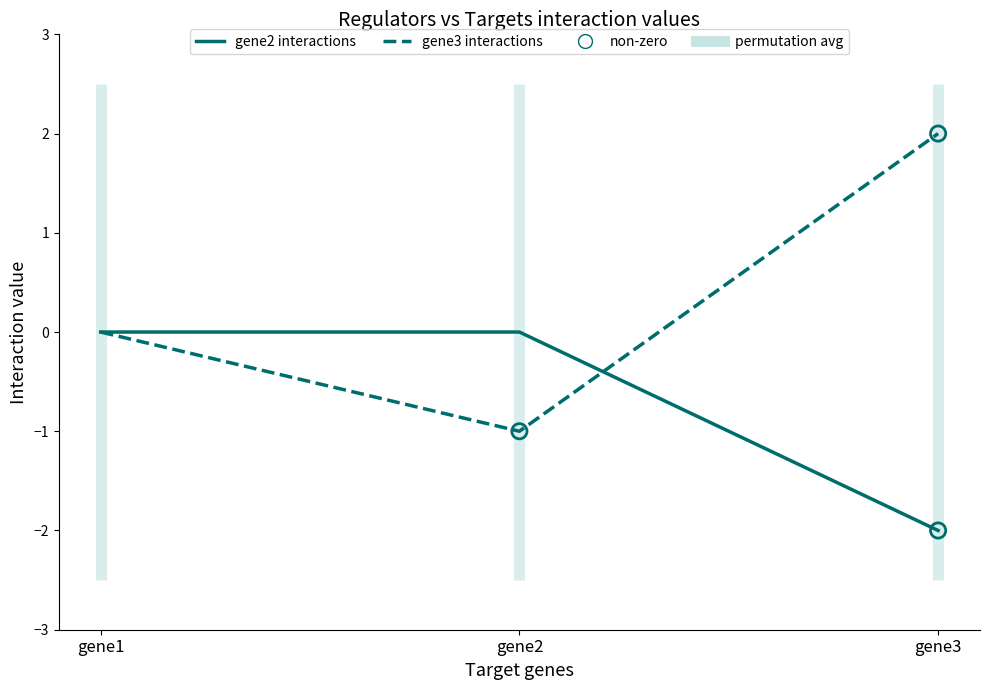

Is the value of gene3 interactions at gene3 greater than the value of gene2 interactions at gene1?

Yes